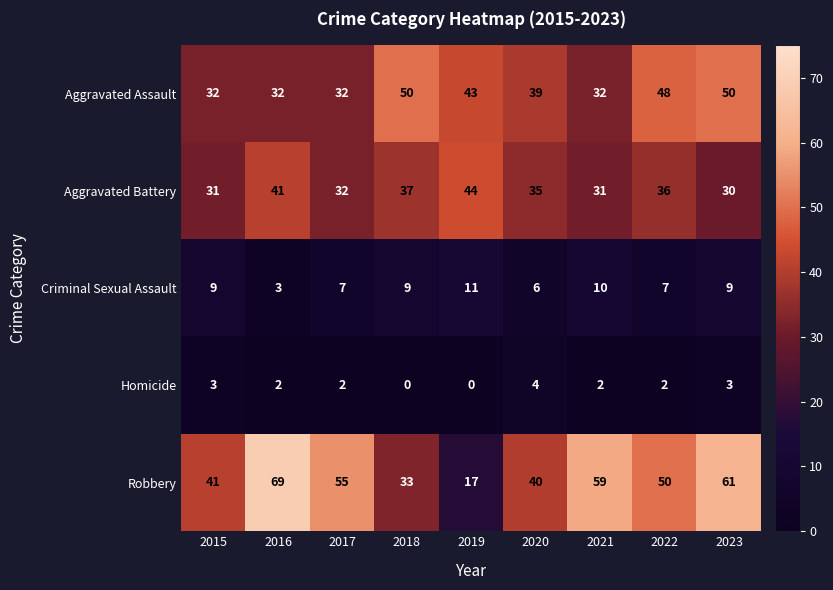

What is the sum of the Homicide values at 2017 and 2020?

6